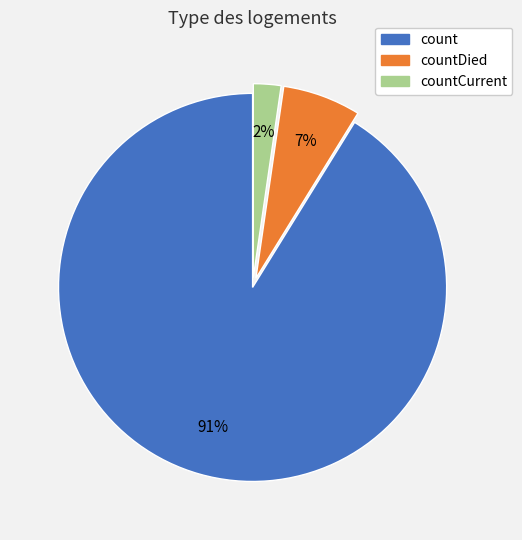

Count the number of slices in the pie.

3